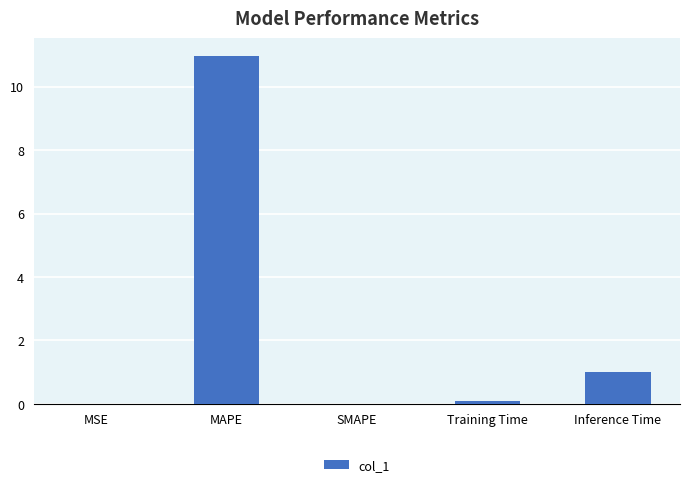

What is the sum of all values?

12.1